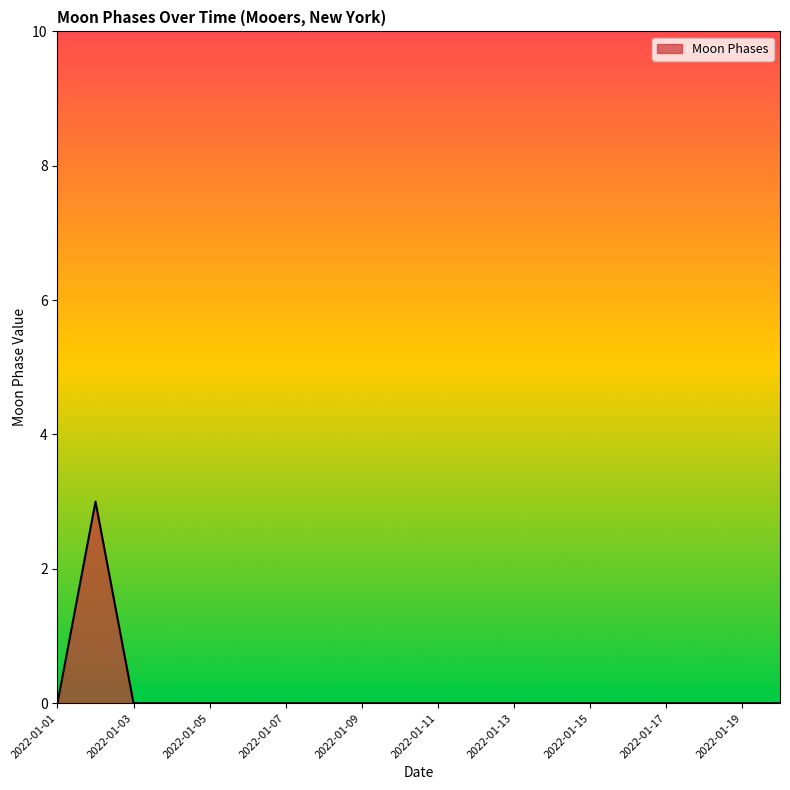

How many lines are shown in the chart?

1